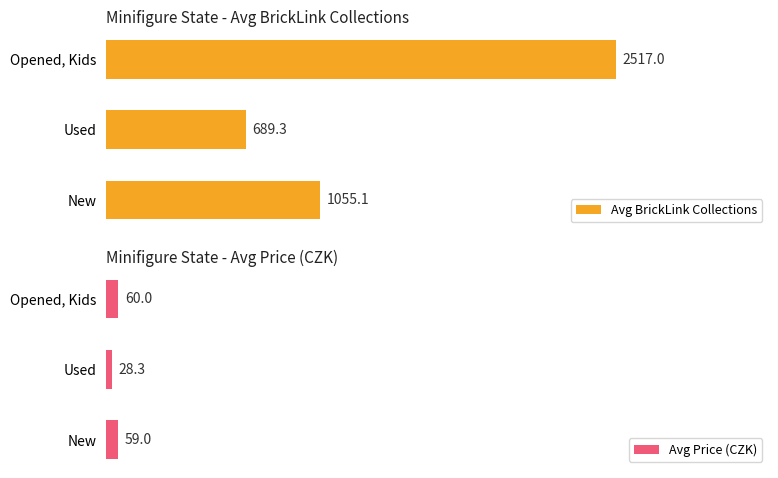

Which series changed the most between New and Opened, Kids?

Avg BrickLink Collections